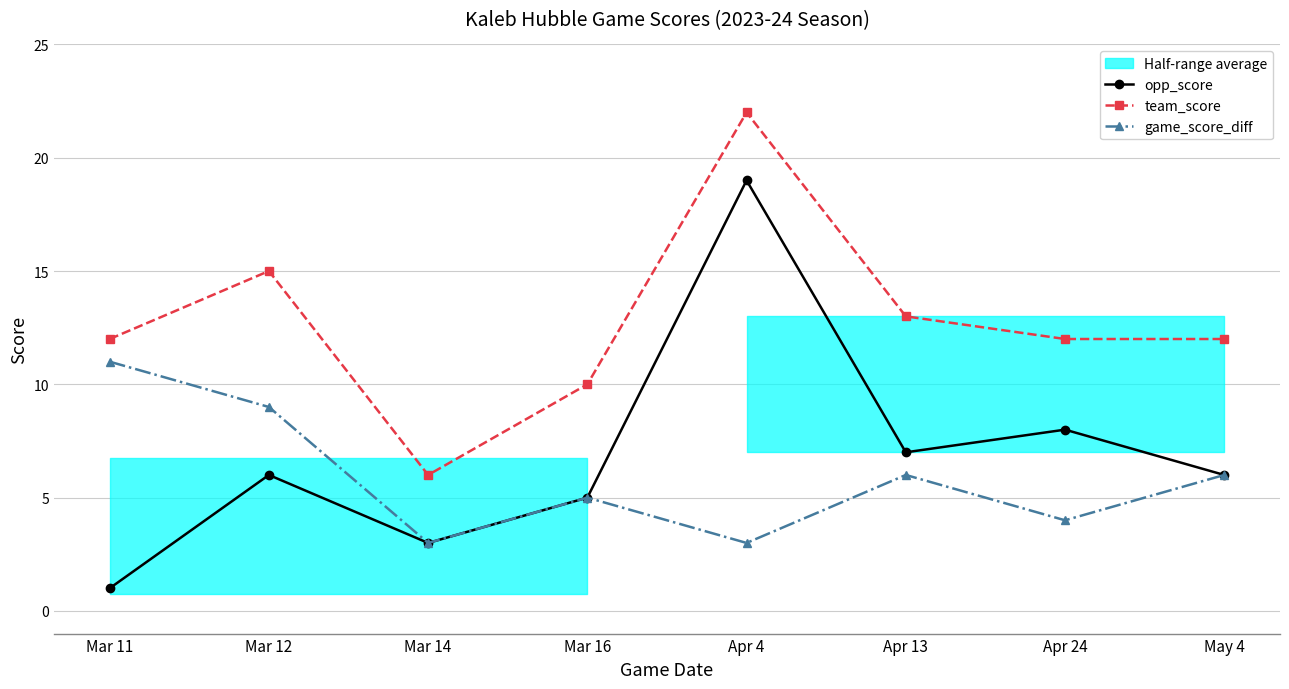

How many game_score_diff values are between 4 and 9?

5